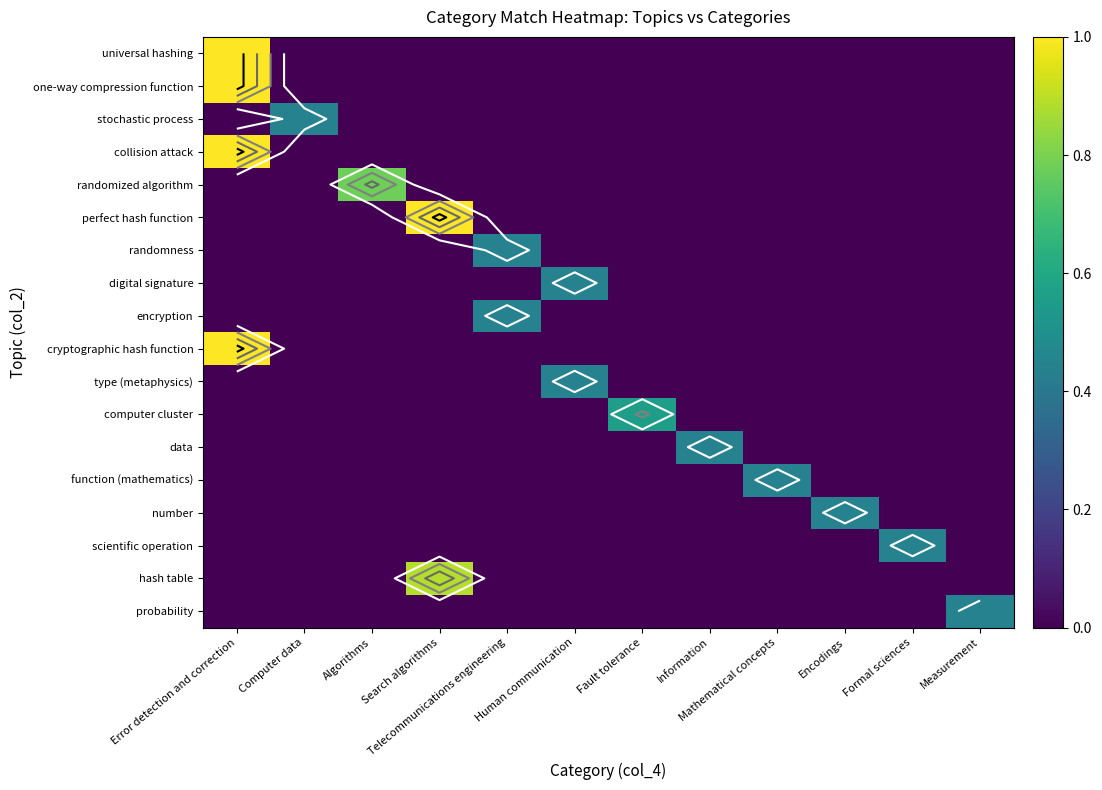

At which category is the sum across all series the highest?

Error detection and correction